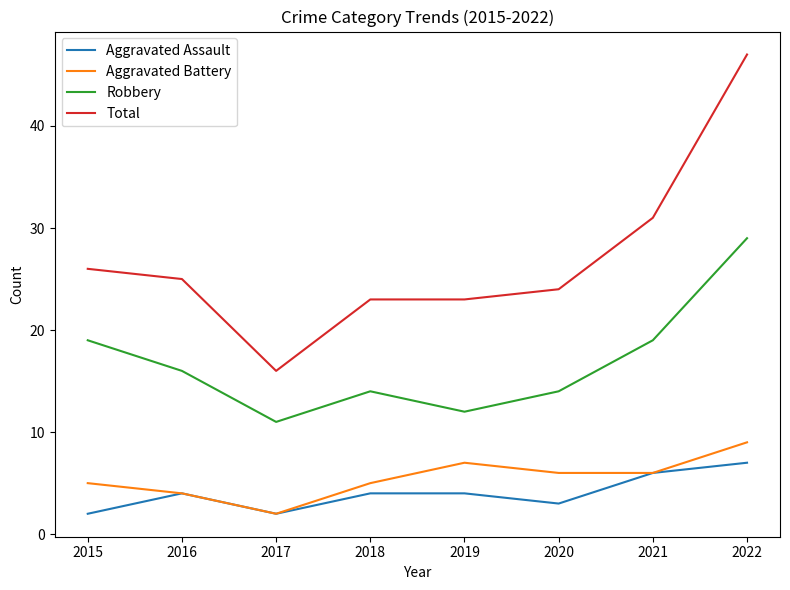

Read the Total value at 2017.

16